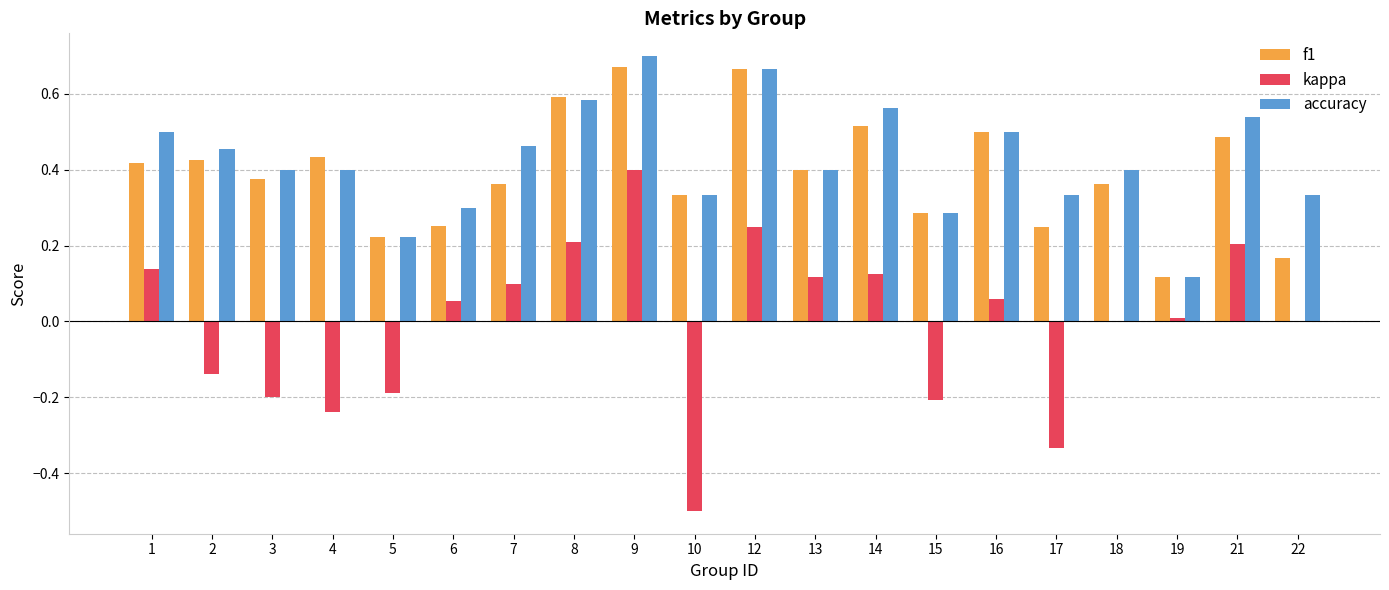

Which category has the highest value across all series?

9